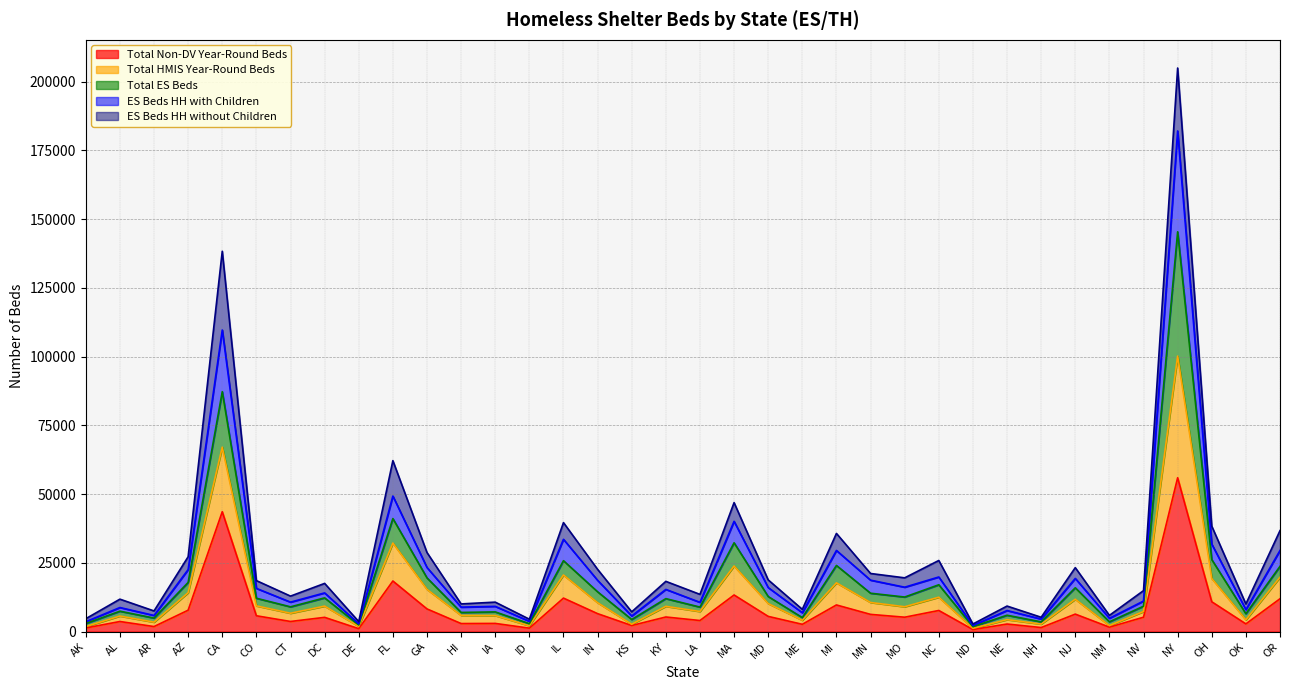

At which label does Total Non-DV Year-Round Beds reach its peak?

NY